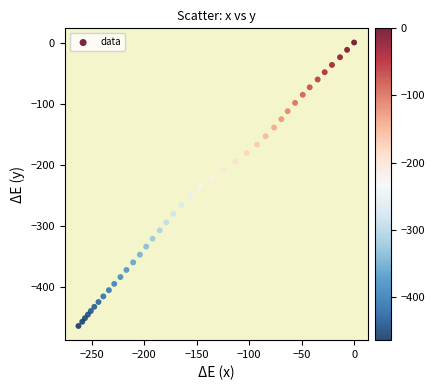

What is the range of Y values (max minus min)?

464.4